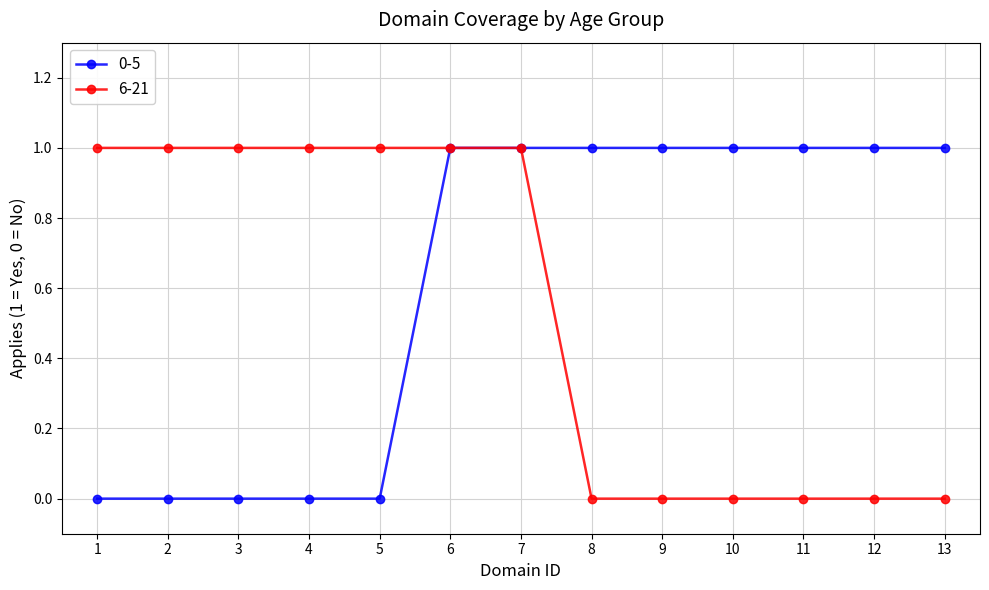

Rank the series at 1 from lowest to highest value.

0-5, 6-21